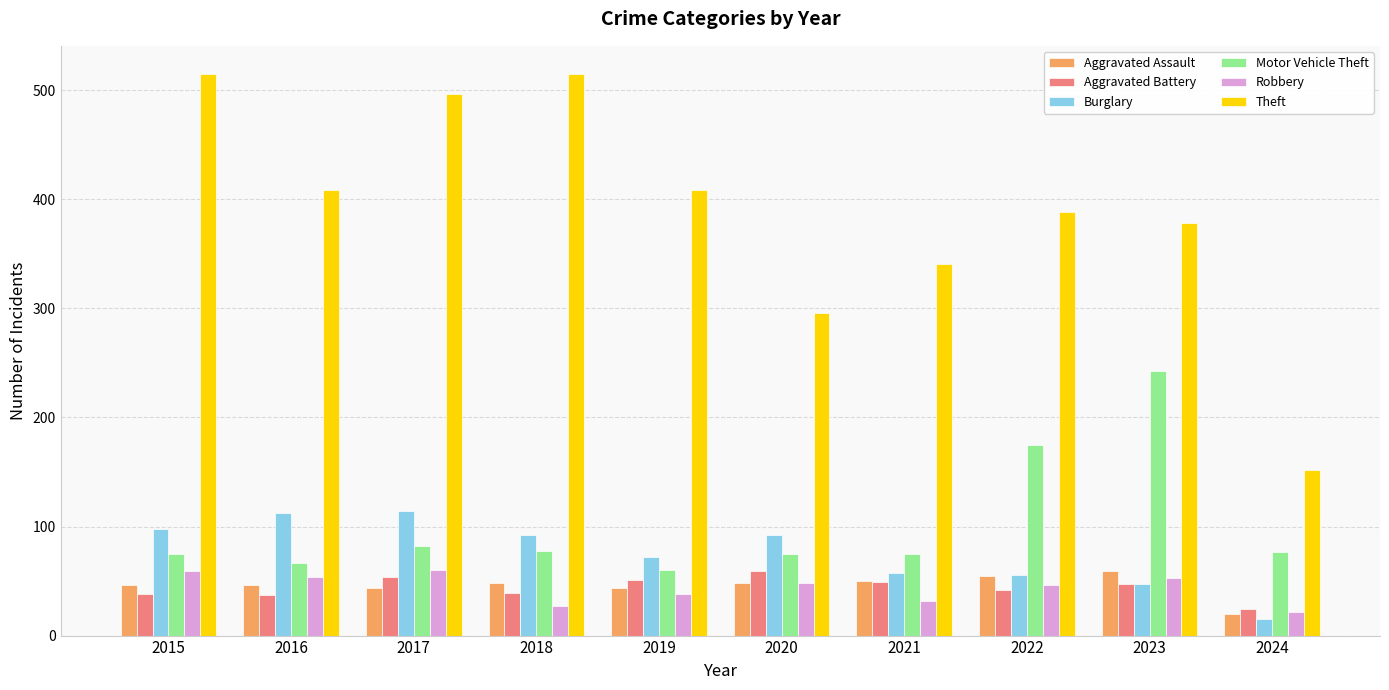

What is the total value across all series at 2017?

851